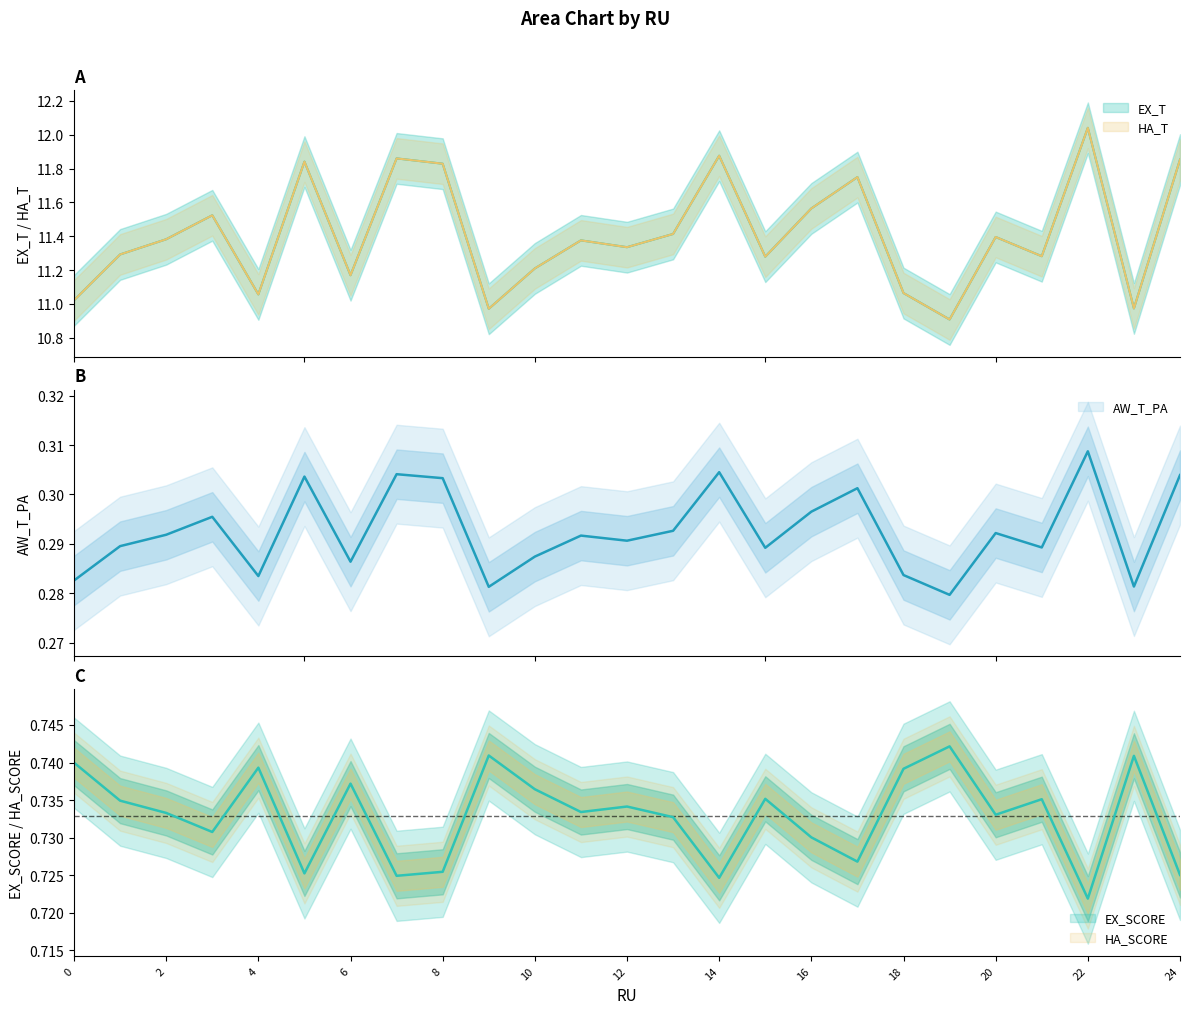

Read the AW_T_PA value at 18.

0.3